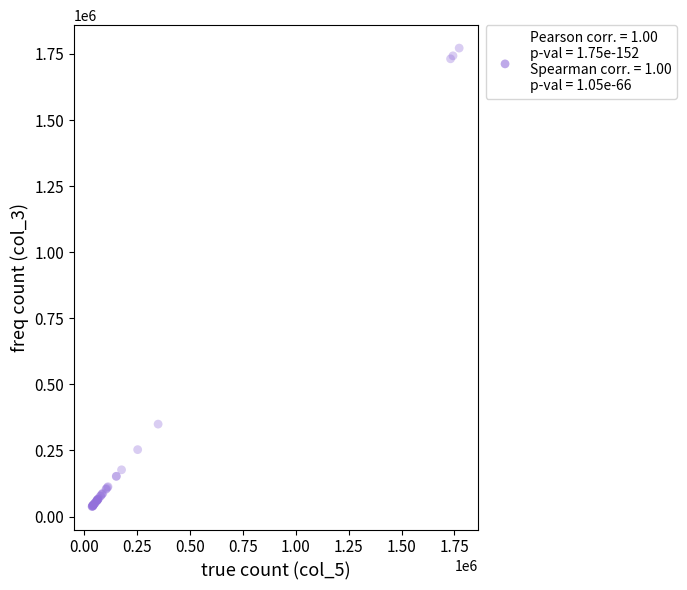

What Y value in the scatter plot is closest to 904943?

349616